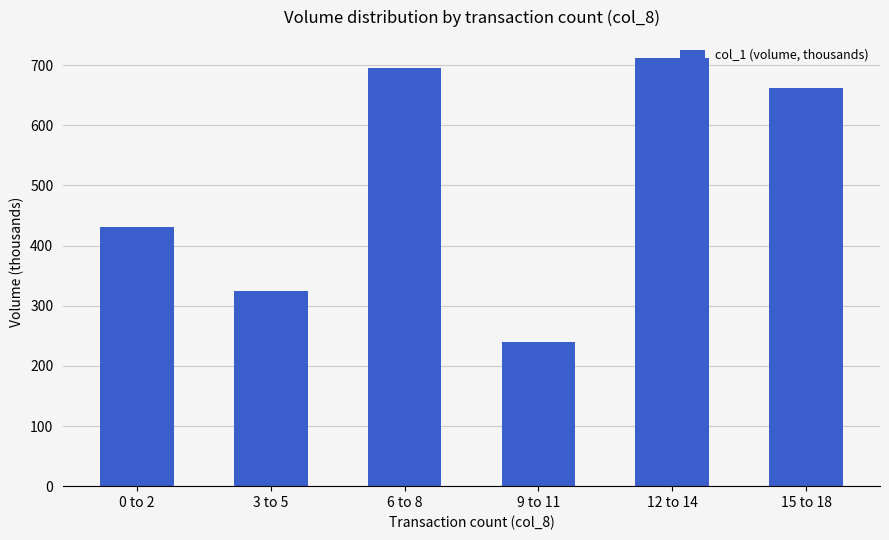

What is the change in value from 6 to 8 to 12 to 14?

+16